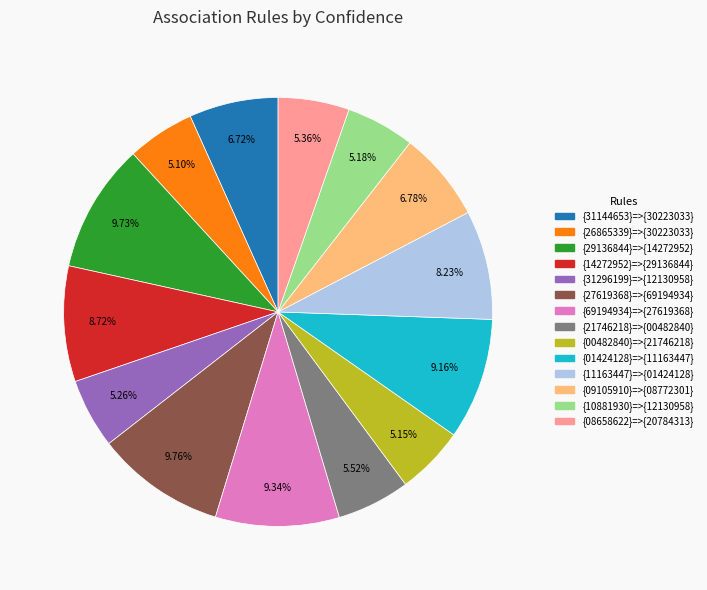

Is there any slice that represents more than half of the pie?

No